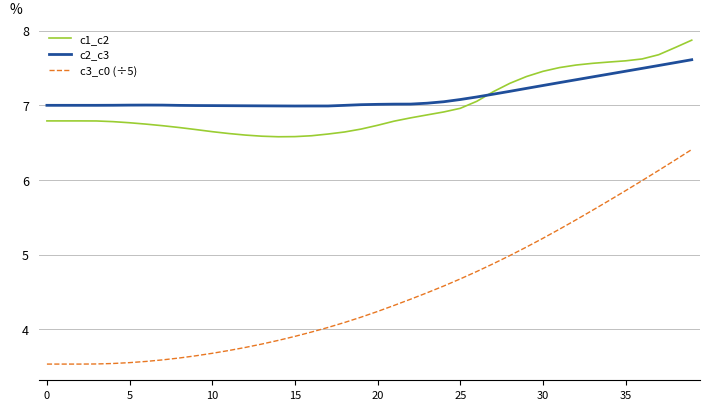

How many lines are shown in the chart?

3